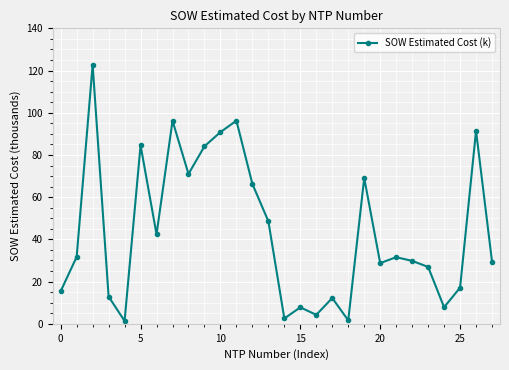

What is the difference between the second highest and second lowest values?

94.6